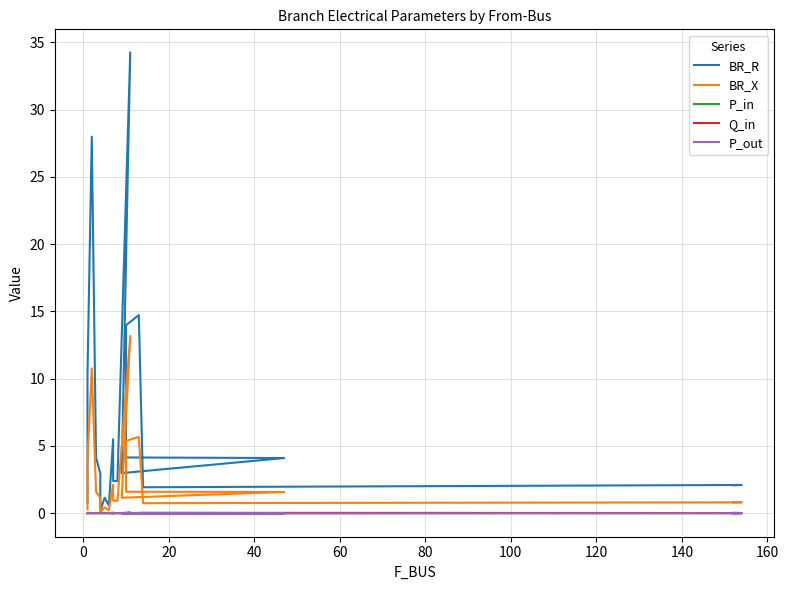

Where is the first local minimum for P_in?

20